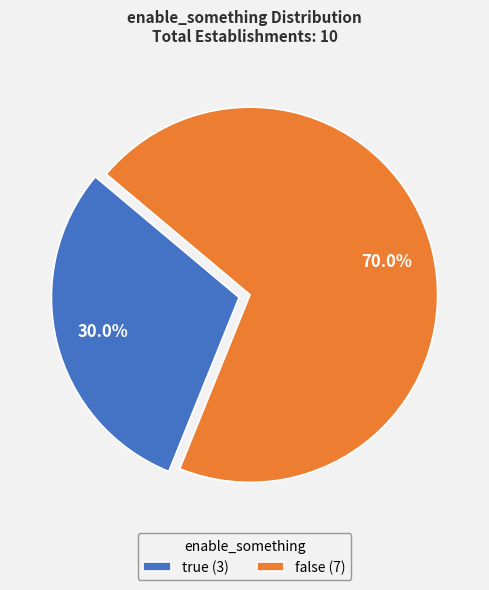

Which slice is the largest?

false